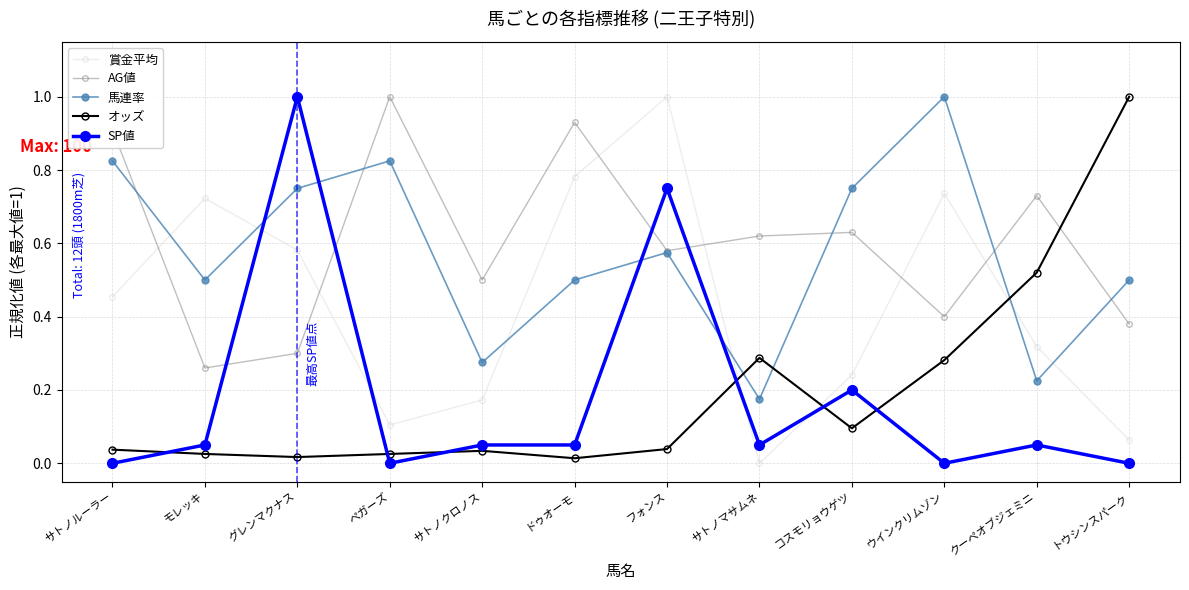

What is the difference between the maximum and minimum values in the オッズ series?

1.0